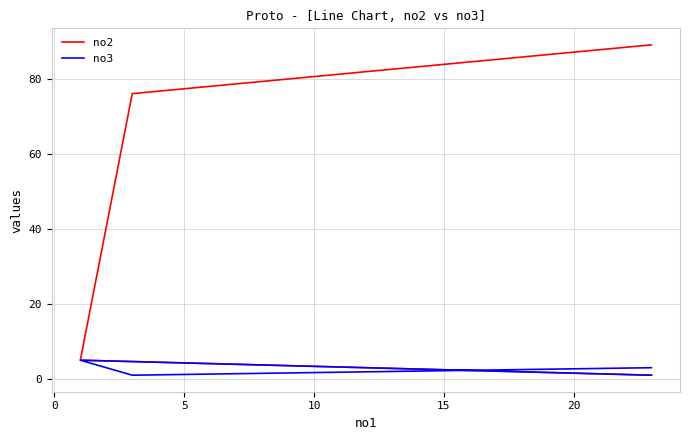

What is the difference between the no3 values at 10 and 0?

2